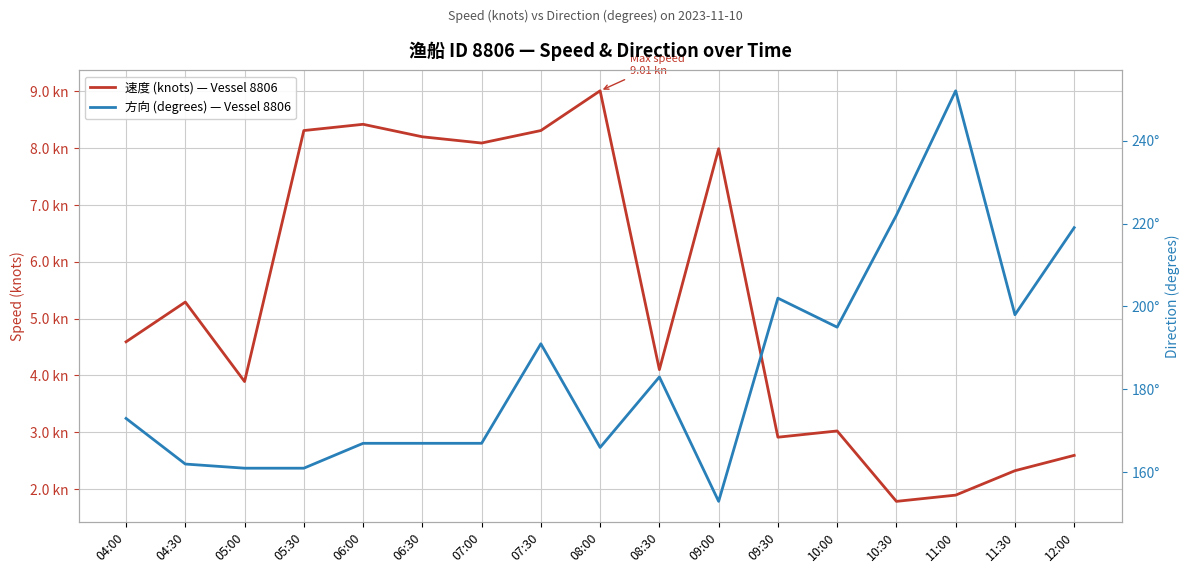

Reading left to right, list all the values displayed in this chart.

速度 (knots) — Vessel 8806: 04:00=4.6	04:30=5.3	05:00=3.9	05:30=8.3	06:00=8.4	06:30=8.2	07:00=8.1	07:30=8.3	08:00=9.0	08:30=4.1	09:00=8.0	09:30=2.9	10:00=3.0	10:30=1.8	11:00=1.9	11:30=2.3	12:00=2.6
方向 (degrees) — Vessel 8806: 04:00=173.0	04:30=162.0	05:00=161.0	05:30=161.0	06:00=167.0	06:30=167.0	07:00=167.0	07:30=191.0	08:00=166.0	08:30=183.0	09:00=153.0	09:30=202.0	10:00=195.0	10:30=222.0	11:00=252.0	11:30=198.0	12:00=219.0